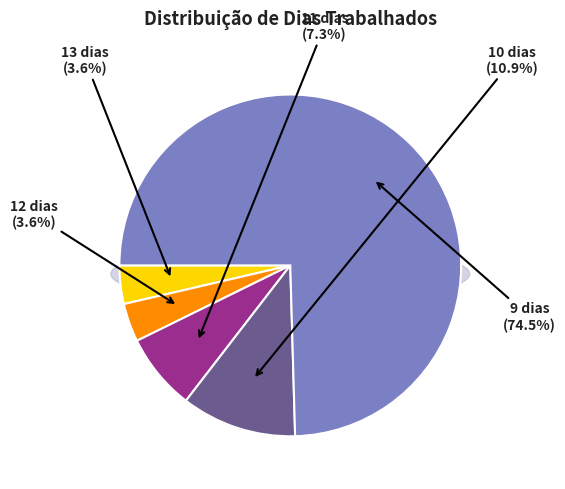

Which slice is the smallest?

13 dias